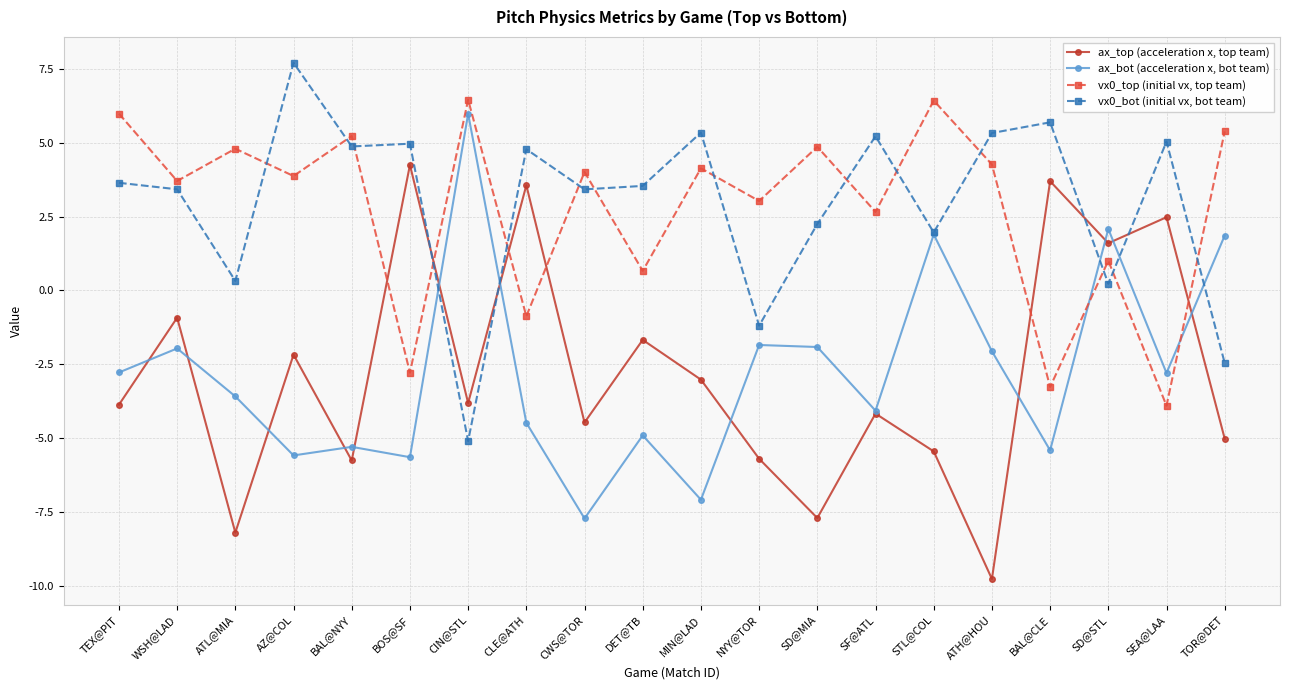

What is the spread (max minus min) of values at WSH@LAD?

5.7